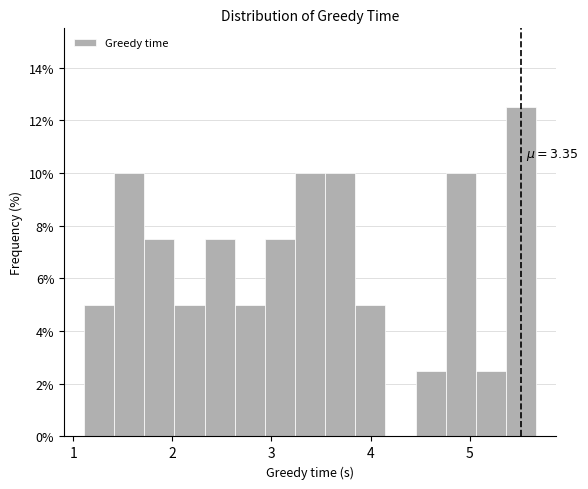

Read against the x-axis, roughly where is the centre of the tallest bar?

5.5